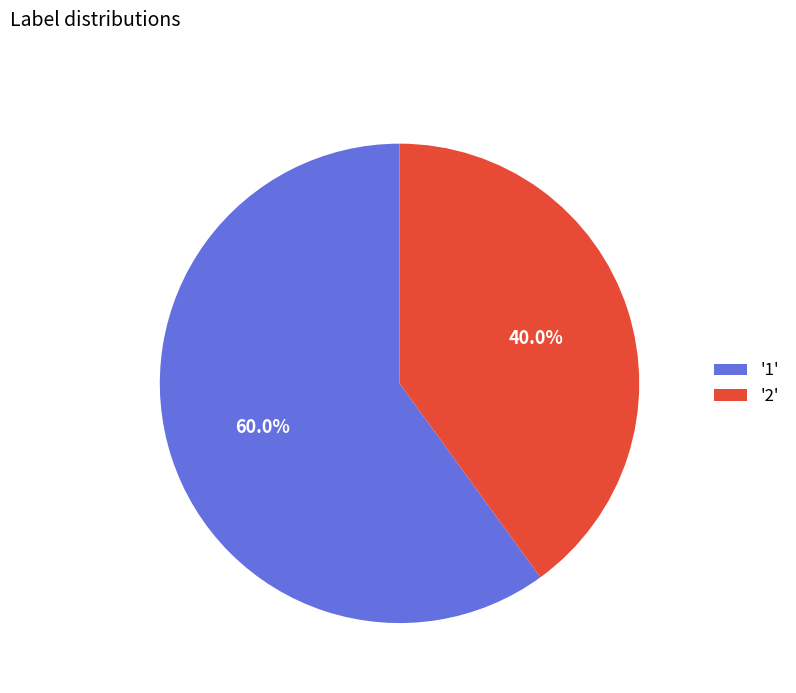

Which has a higher value, '1' or '2'?

'1'